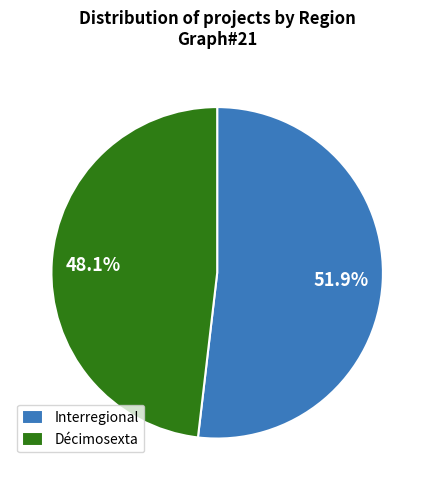

What is the majority slice?

Interregional